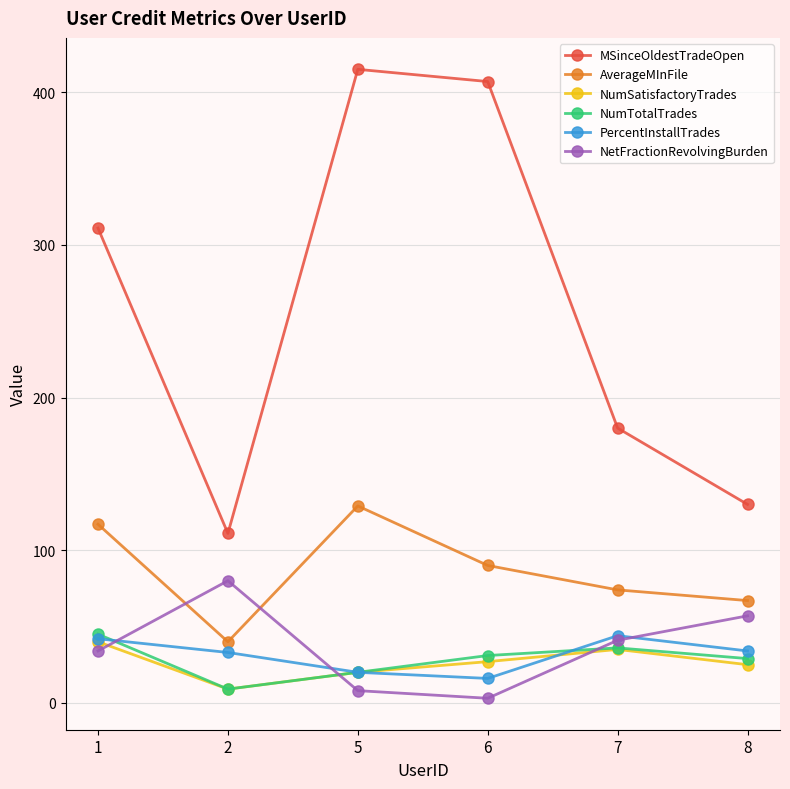

The value of MSinceOldestTradeOpen at 6 is 407. True or false?

True